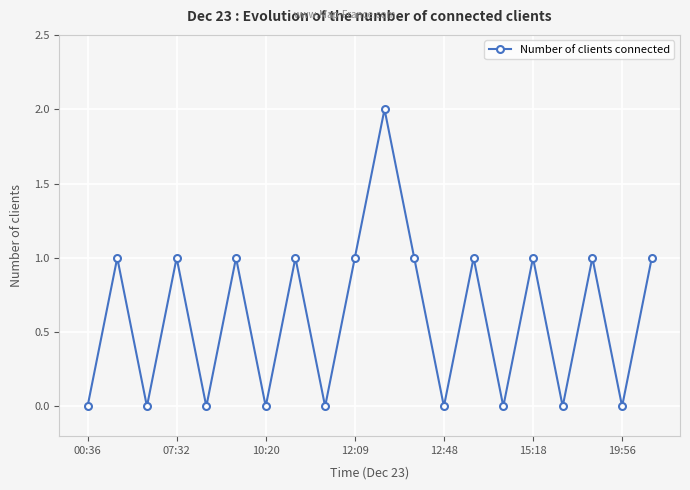

How many series are shown in this chart?

1